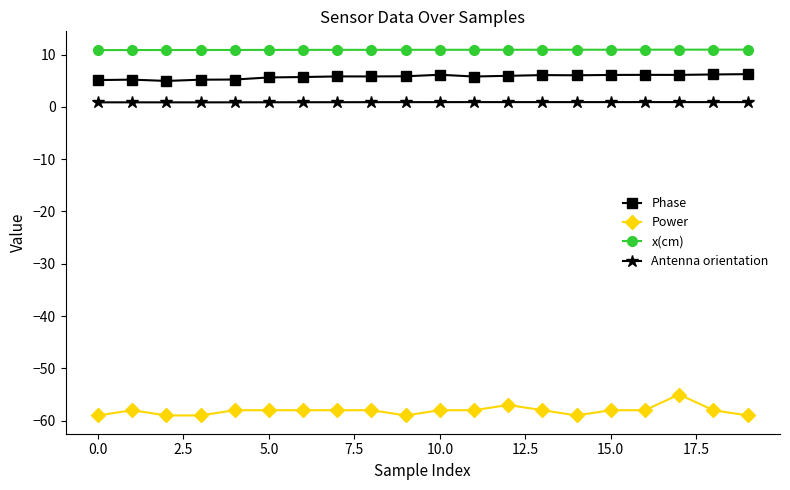

What is the maximum value for Antenna orientation?

0.9